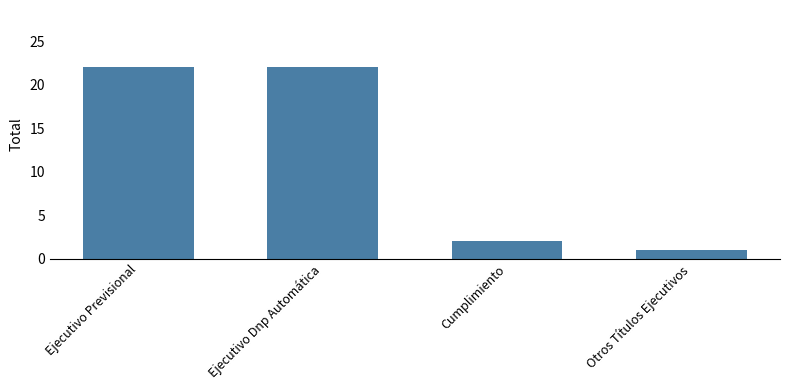

Reading left to right, list all the values displayed in this chart.

22	22	2	1